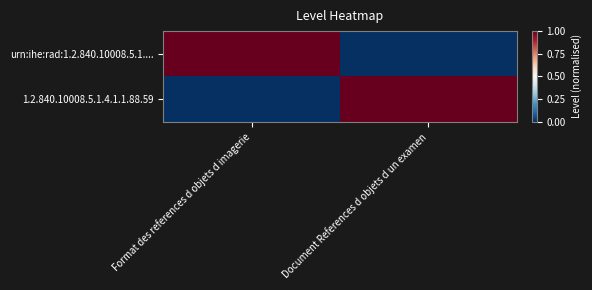

How many distinct data groups are displayed?

2